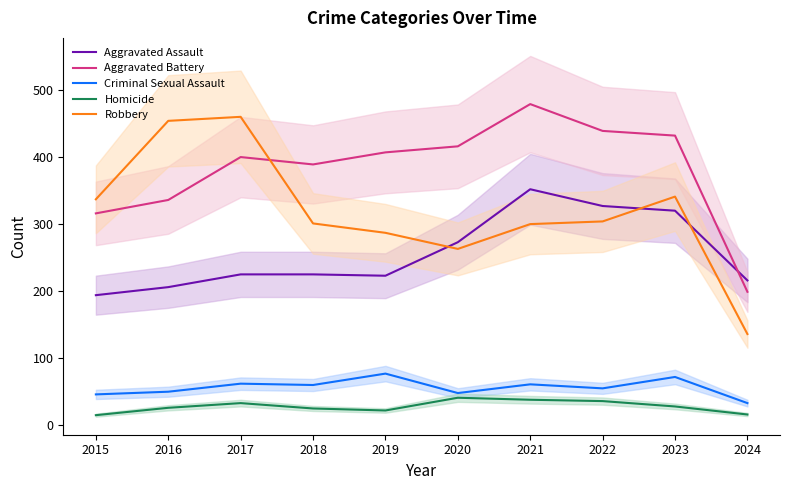

True or false: Criminal Sexual Assault has a value of 106 at 2018.

False